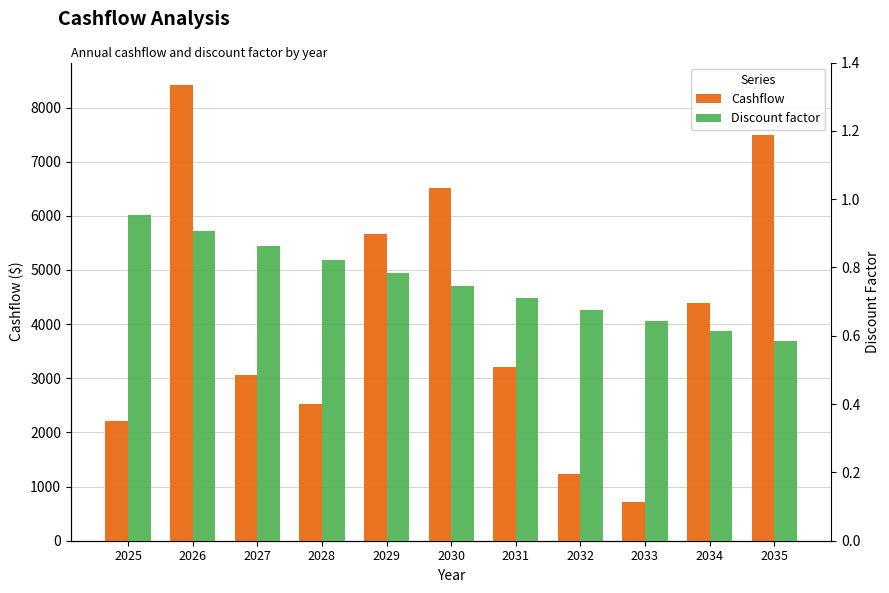

Reading left to right, transcribe all the data shown in this chart.

Cashflow: 2208.2	8409.8	3066.9	2527.0	5670.5	6511.5	3202.7	1241.0	718.2	4387.7	7484.9
Discount factor: 1.0	0.9	0.9	0.8	0.8	0.7	0.7	0.7	0.6	0.6	0.6